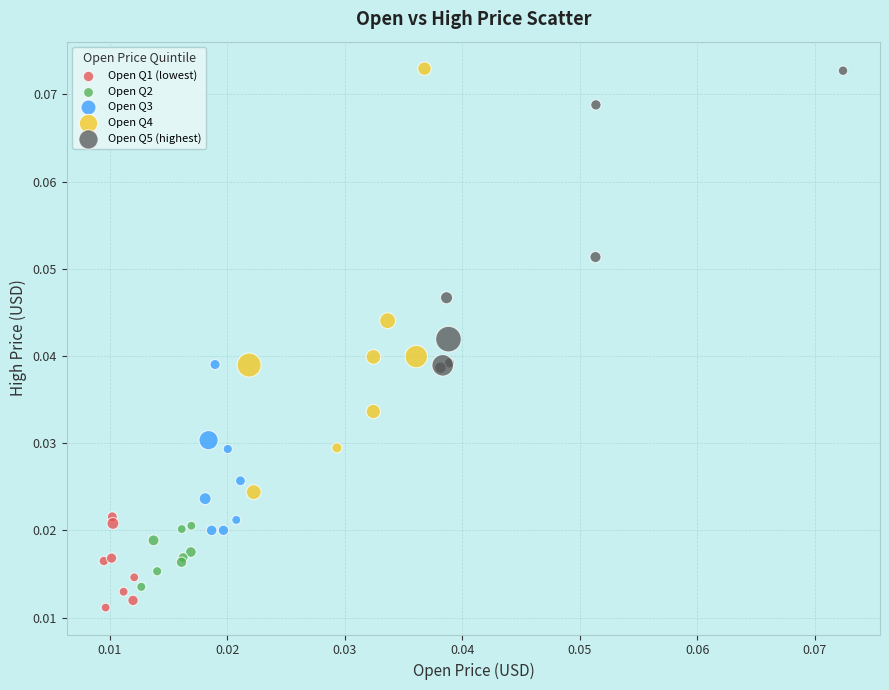

What are all the series names shown in the legend?

Open Q1 (lowest), Open Q2, Open Q3, Open Q4, Open Q5 (highest)